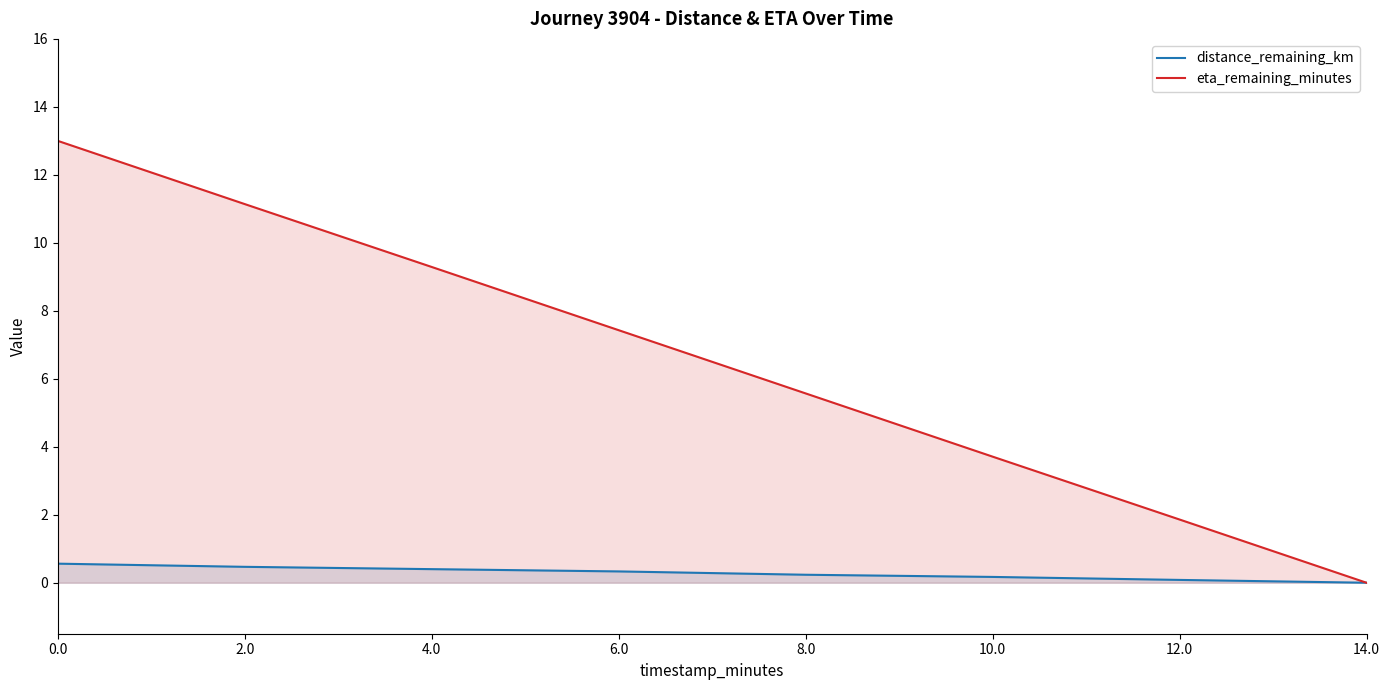

What is the average value of the eta_remaining_minutes series?

6.5